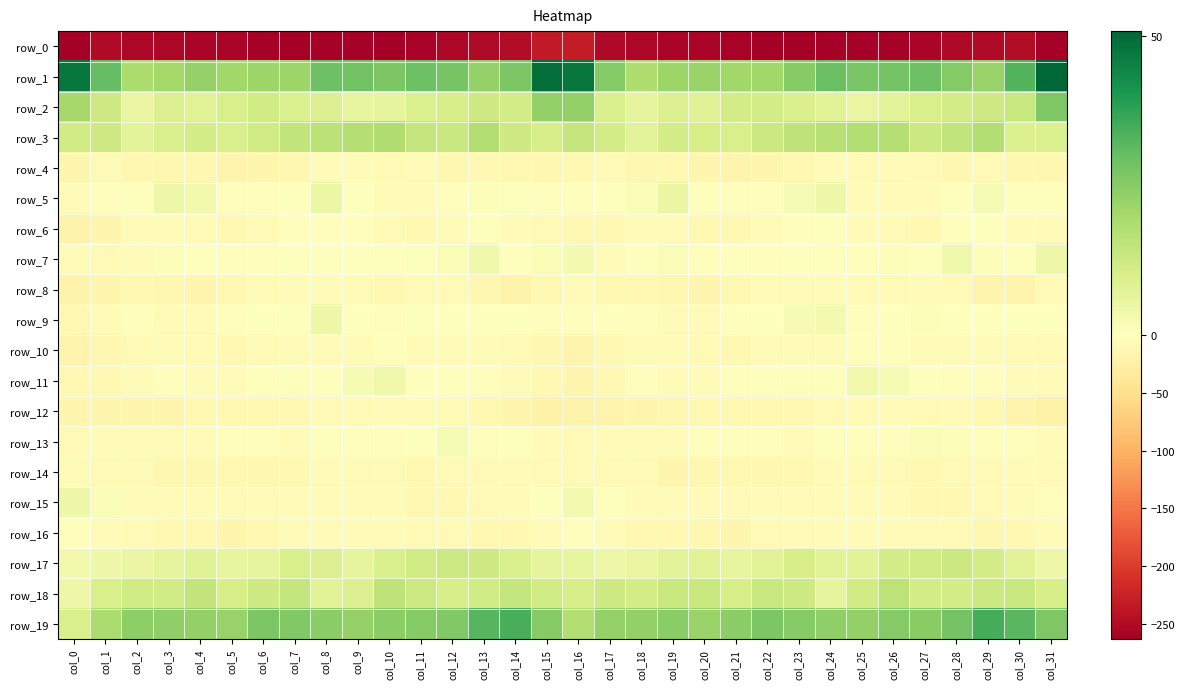

Rank the series by their maximum value, from lowest to highest.

row_0, row_12, row_14, row_4, row_8, row_10, row_16, row_6, row_13, row_11, row_9, row_15, row_7, row_5, row_17, row_18, row_3, row_2, row_19, row_1